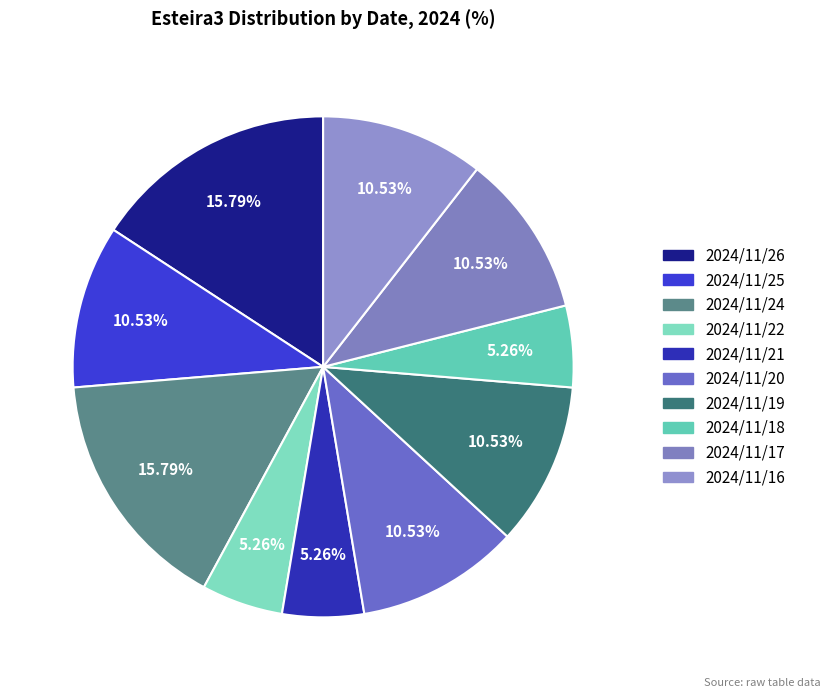

How many segments does this pie chart have?

10